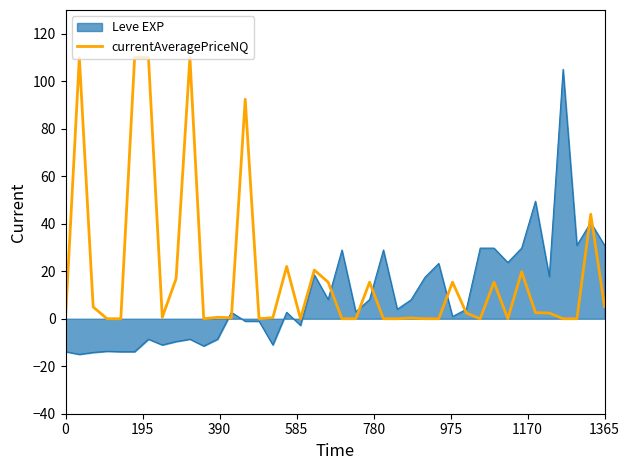

What is the maximum value for Leve EXP?

105.0